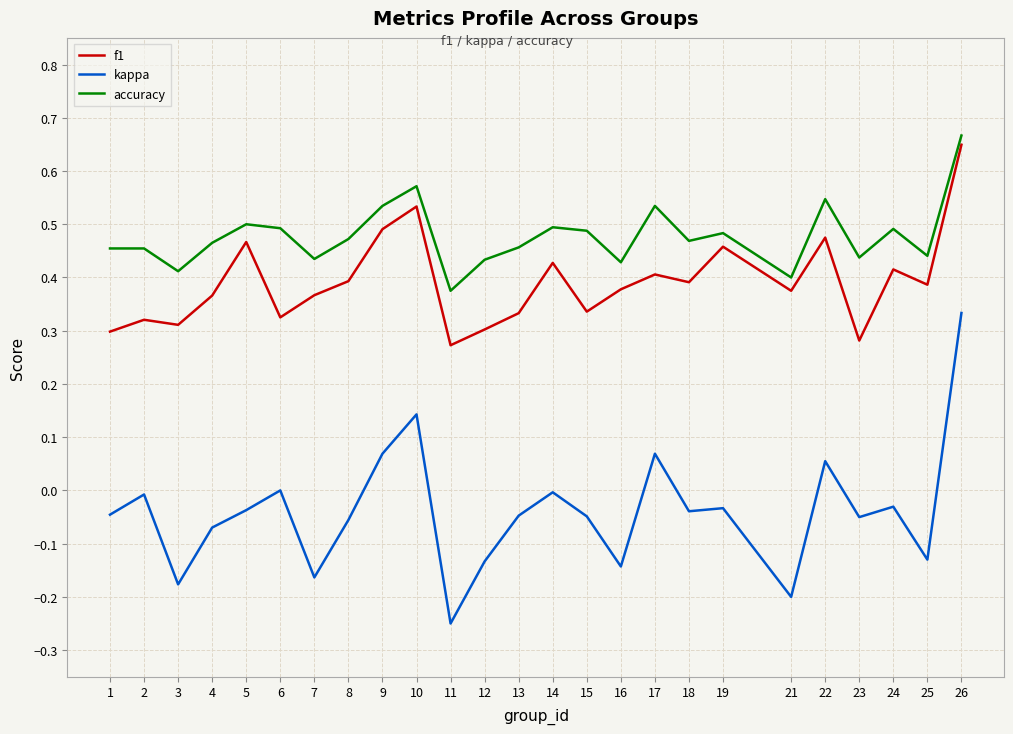

What are all the series names shown in the legend?

f1, kappa, accuracy